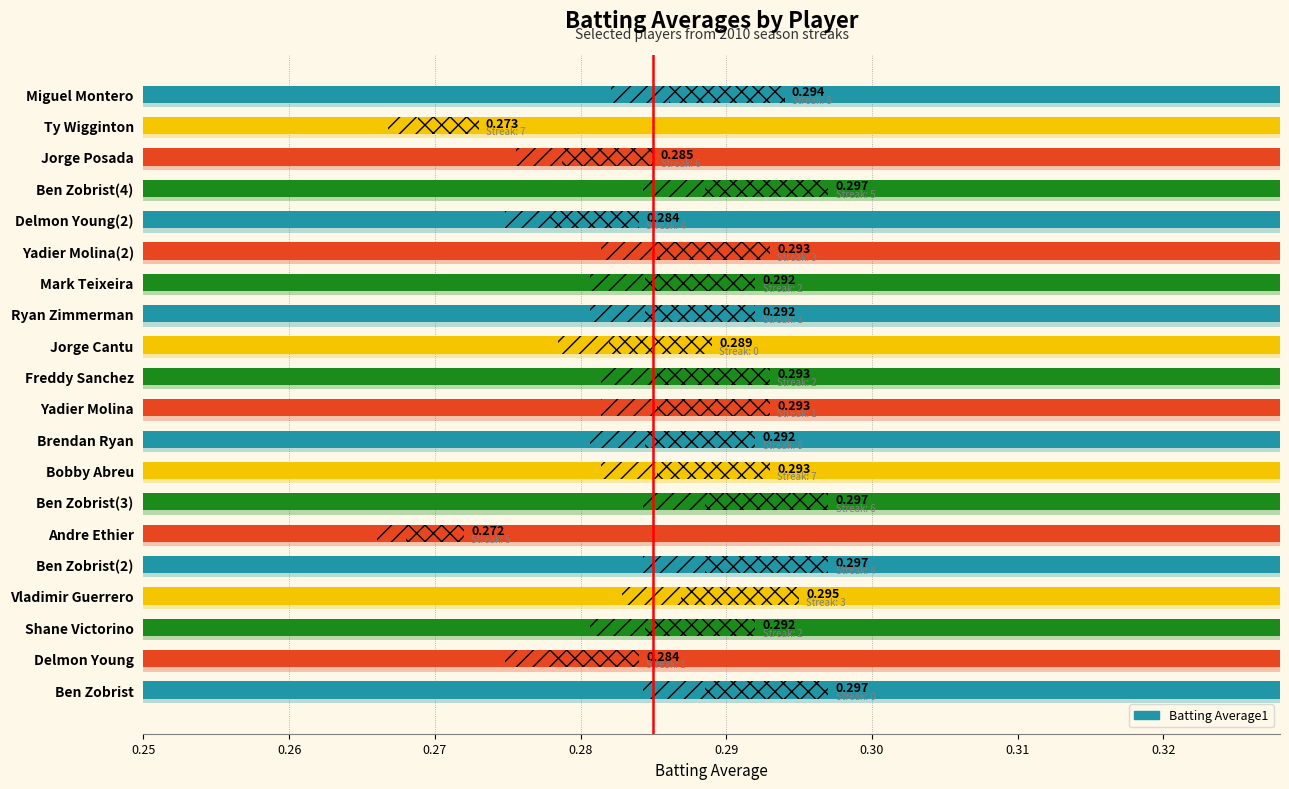

What is the sum of all values?

5.8